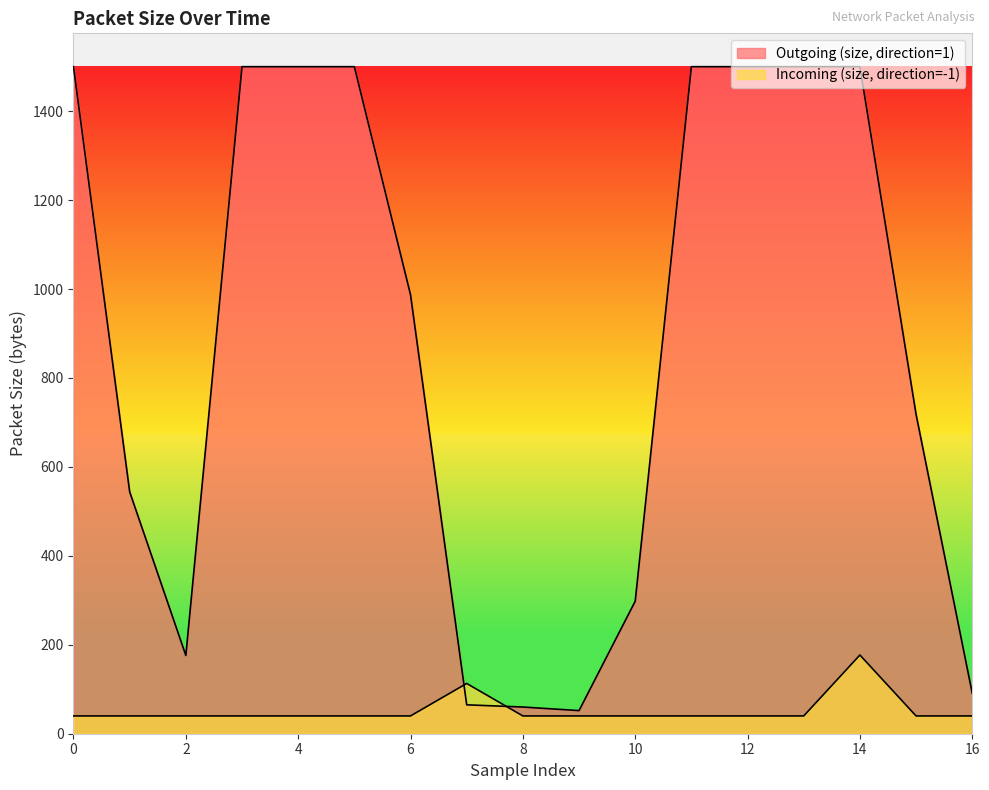

After their last crossing, which series has the higher values: Incoming (size, direction=-1) or Outgoing (size, direction=1)?

Outgoing (size, direction=1)